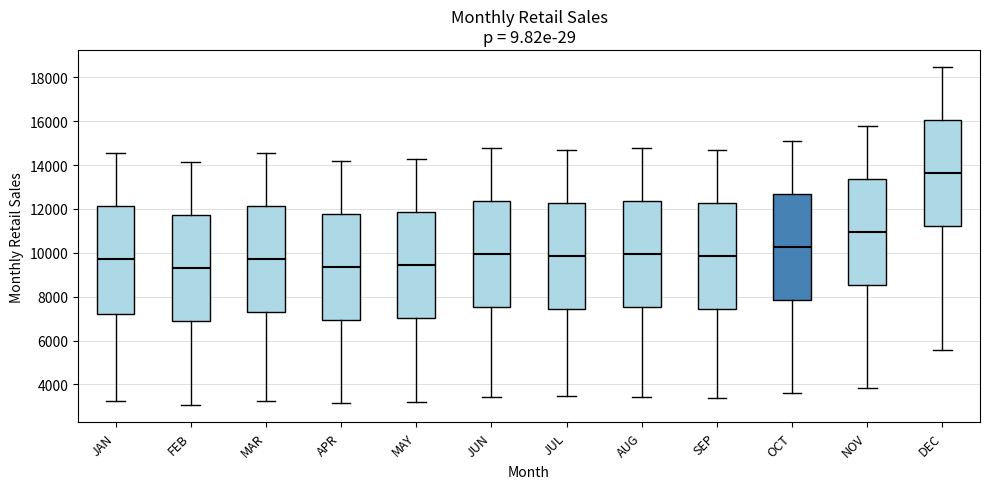

Reading left to right, read every box against the y-axis: the position of its median line, the range the box covers, and the ends of its whiskers. The values are not printed on the chart, so give them approximately, as read against the axis.

JAN: median 9800, box 7200 to 12200, whiskers 3200 to 14600
FEB: median 9200, box 7000 to 11800, whiskers 3000 to 14200
MAR: median 9800, box 7400 to 12200, whiskers 3200 to 14600
APR: median 9400, box 7000 to 11800, whiskers 3200 to 14200
MAY: median 9400, box 7000 to 11800, whiskers 3200 to 14200
JUN: median 10000, box 7600 to 12400, whiskers 3400 to 14800
JUL: median 9800, box 7400 to 12200, whiskers 3400 to 14600
AUG: median 10000, box 7600 to 12400, whiskers 3400 to 14800
SEP: median 9800, box 7400 to 12200, whiskers 3400 to 14600
OCT: median 10200, box 7800 to 12600, whiskers 3600 to 15000
NOV: median 11000, box 8600 to 13400, whiskers 3800 to 15800
DEC: median 13600, box 11200 to 16000, whiskers 5600 to 18400